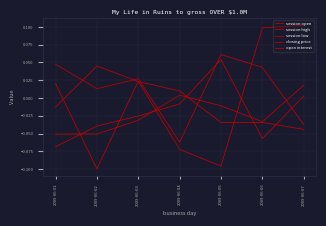

The value of session open at 2009-06-06 is -0.0. True or false?

True